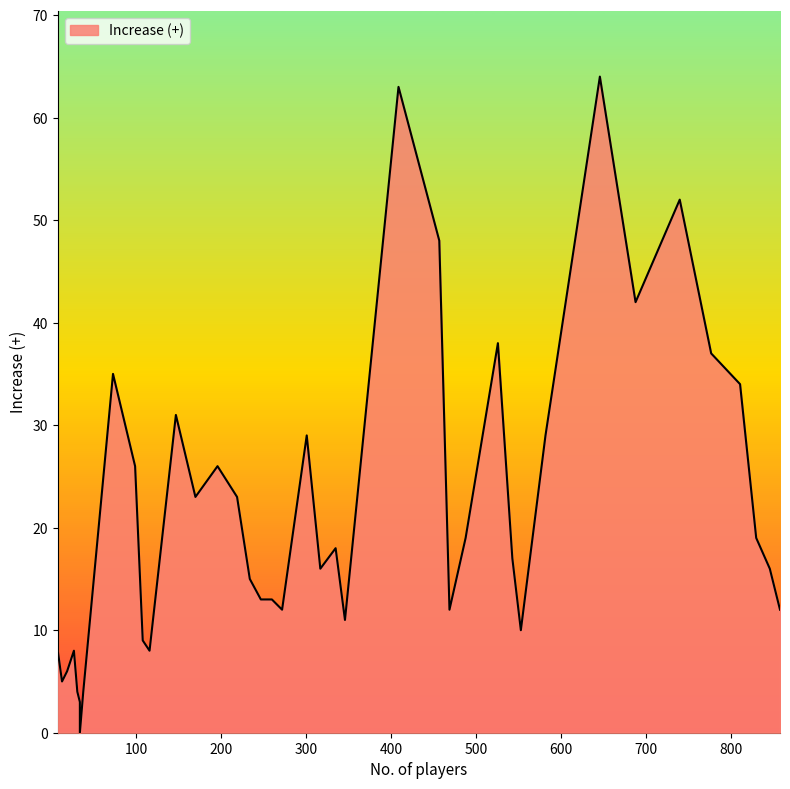

What is the change in value from 116 to 526?

+30